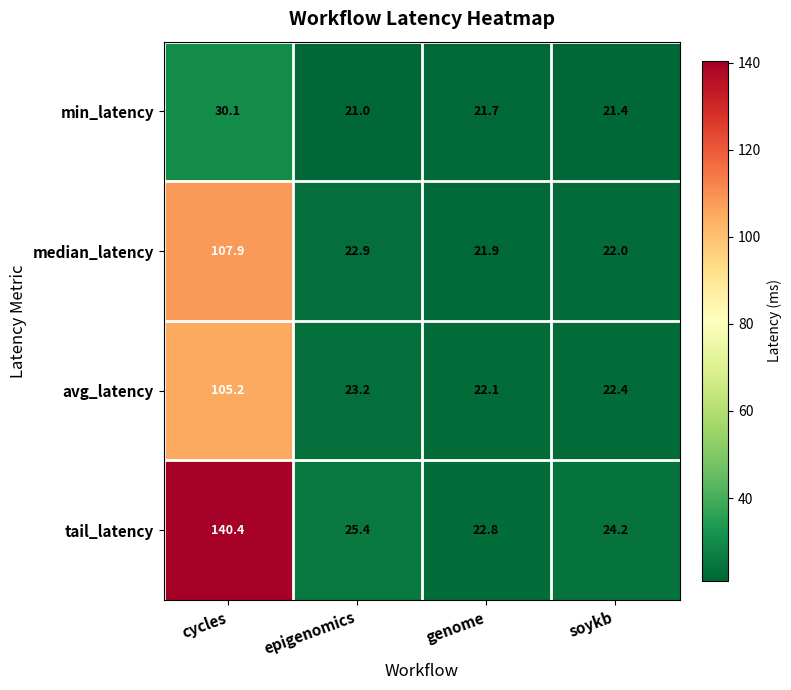

At which category is the sum across all series the highest?

cycles